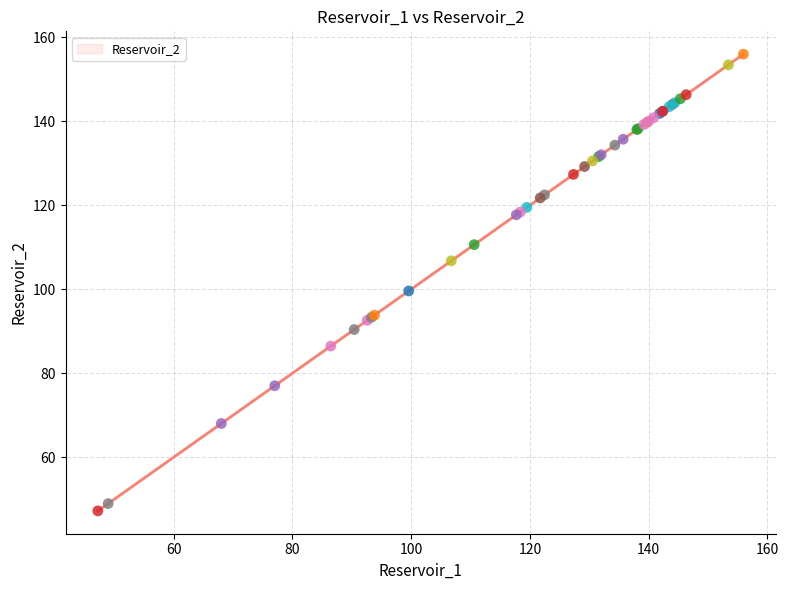

What Y value in the scatter plot is closest to 101?

99.6